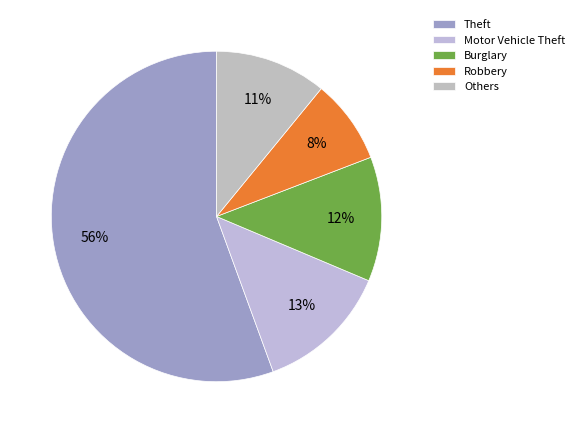

How many segments does this pie chart have?

5